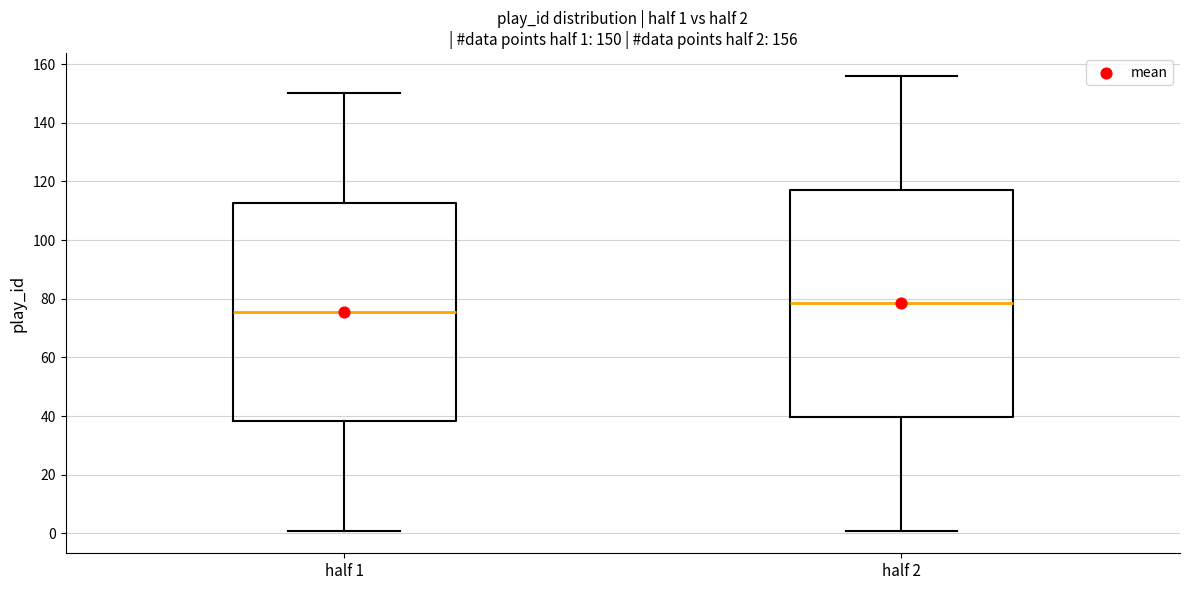

Which box is the tallest, from its lower edge to its upper edge?

half 2